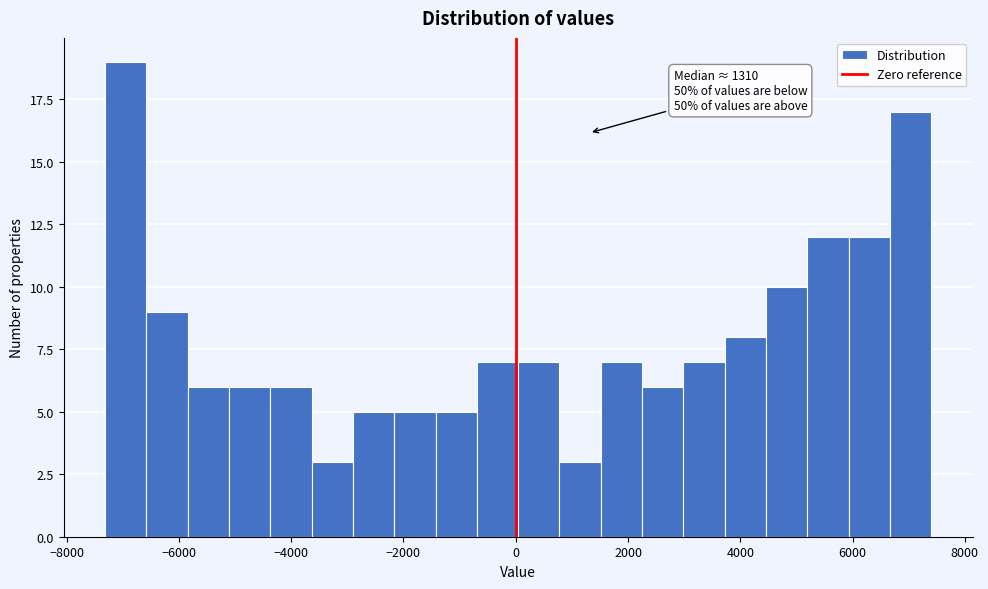

Around what value on the x-axis is the tallest bar? Give the approximate position of its centre, as read against the axis.

-7000